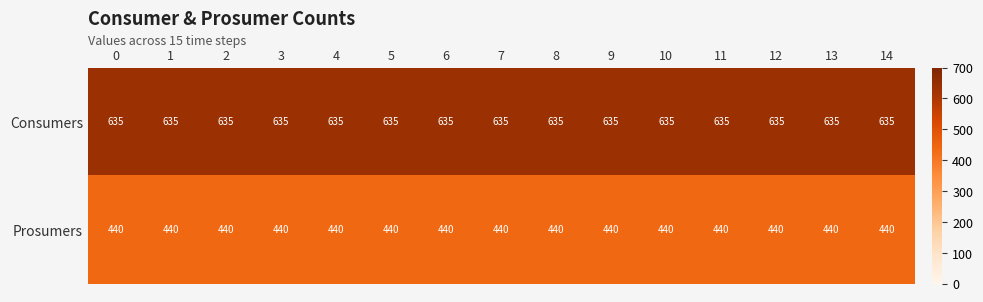

The Consumers series shows 635 at 2. True or false?

True